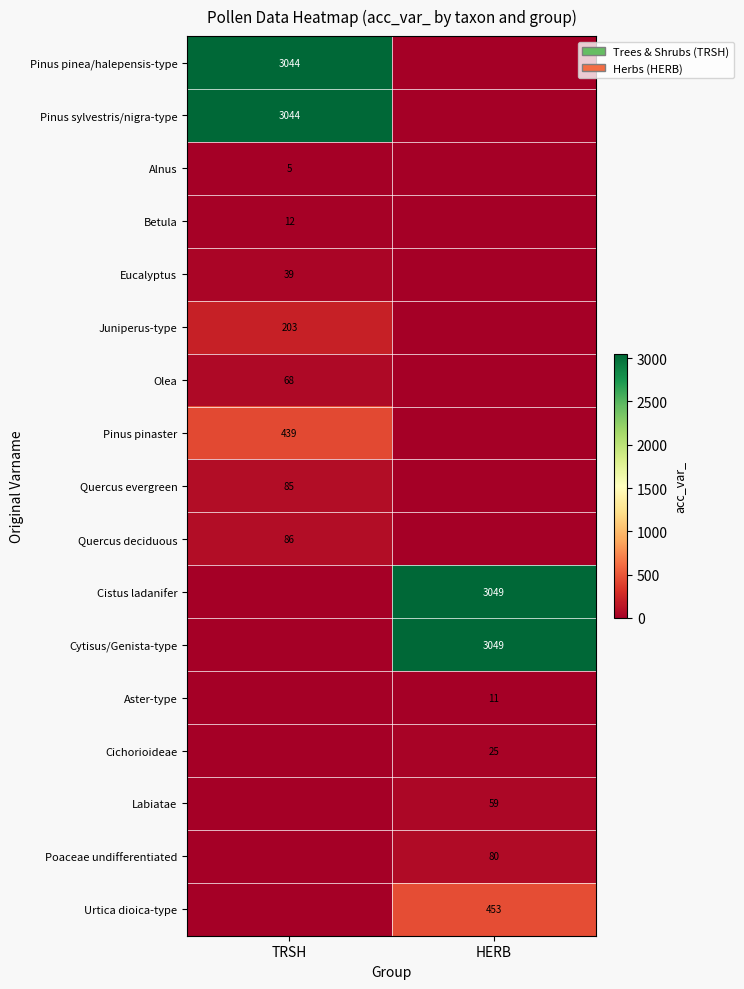

True or false: Cistus ladanifer has a value of 3049 at HERB.

True